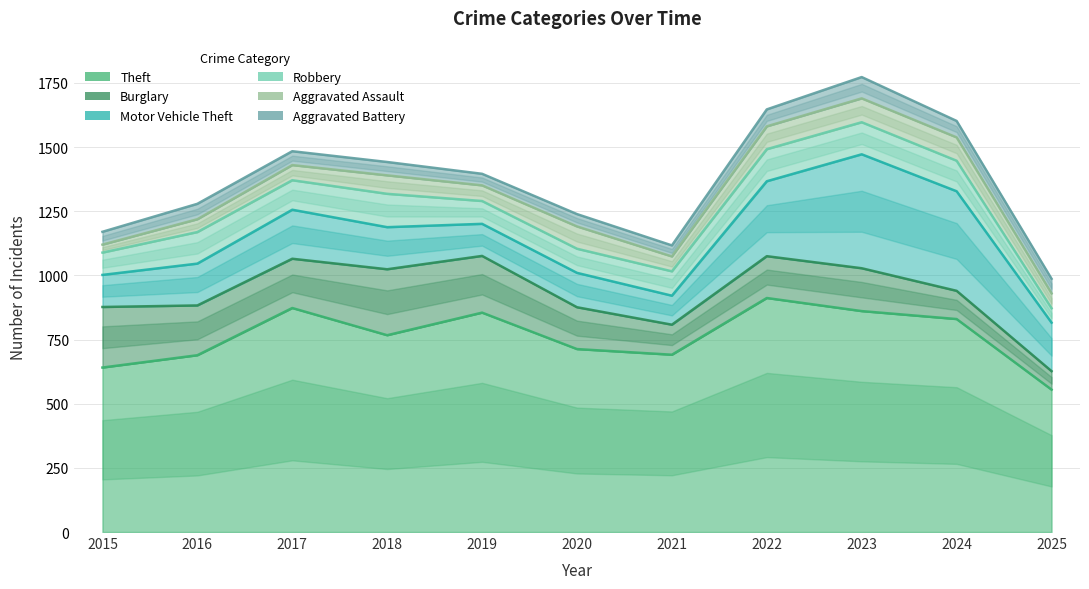

Which series has the widest spread of values?

Theft